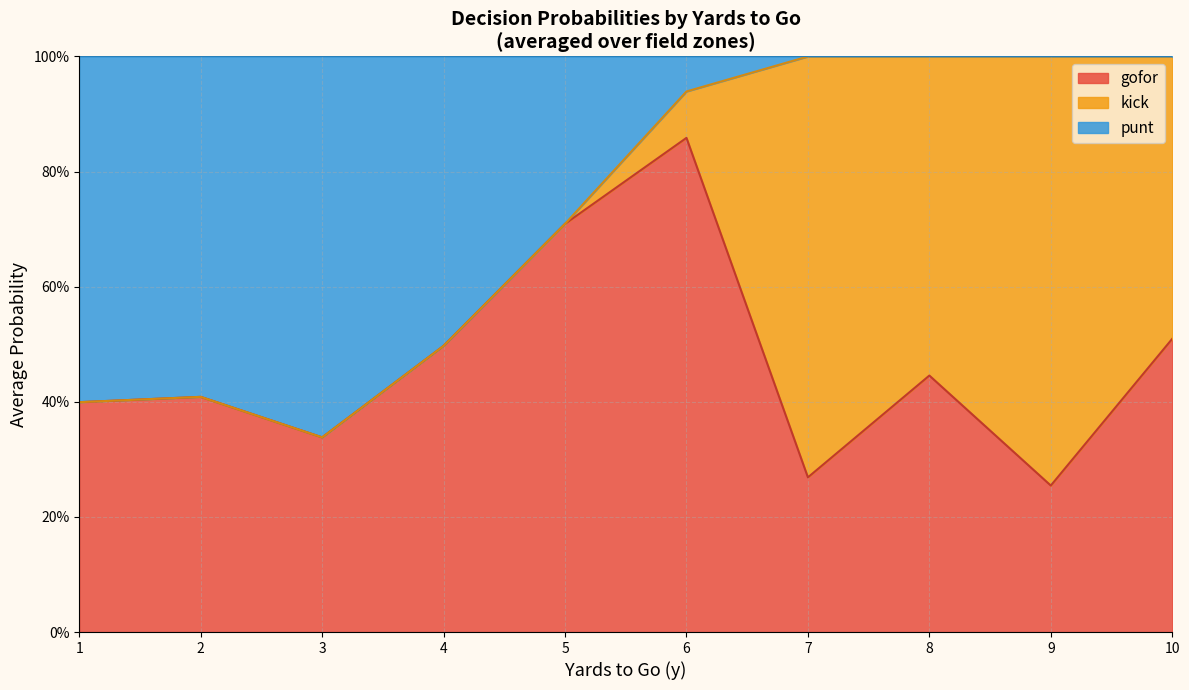

The value of punt at 7 is 0.0. True or false?

True